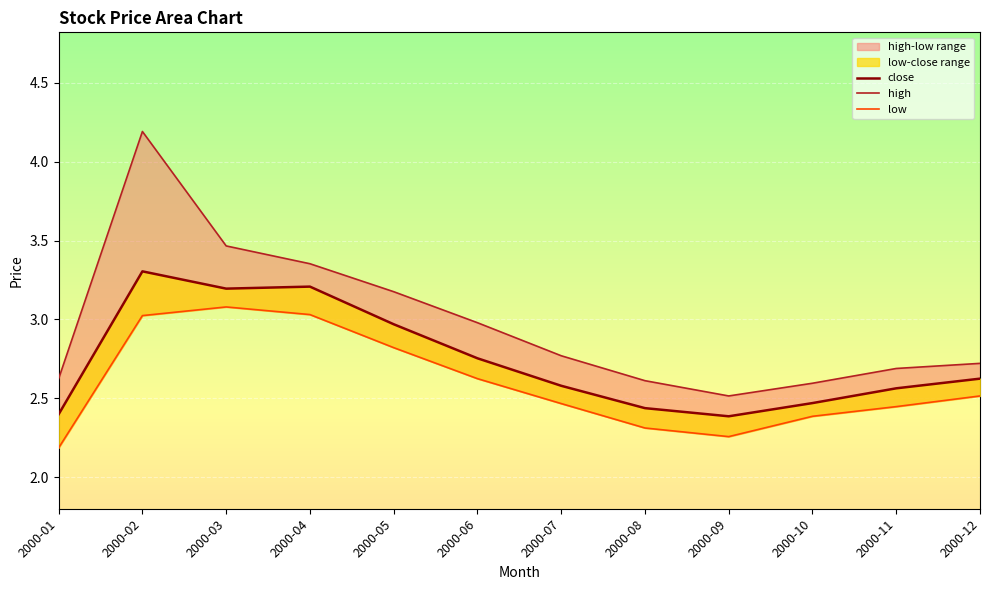

The value of low at 2000-11 is 3.3. True or false?

False